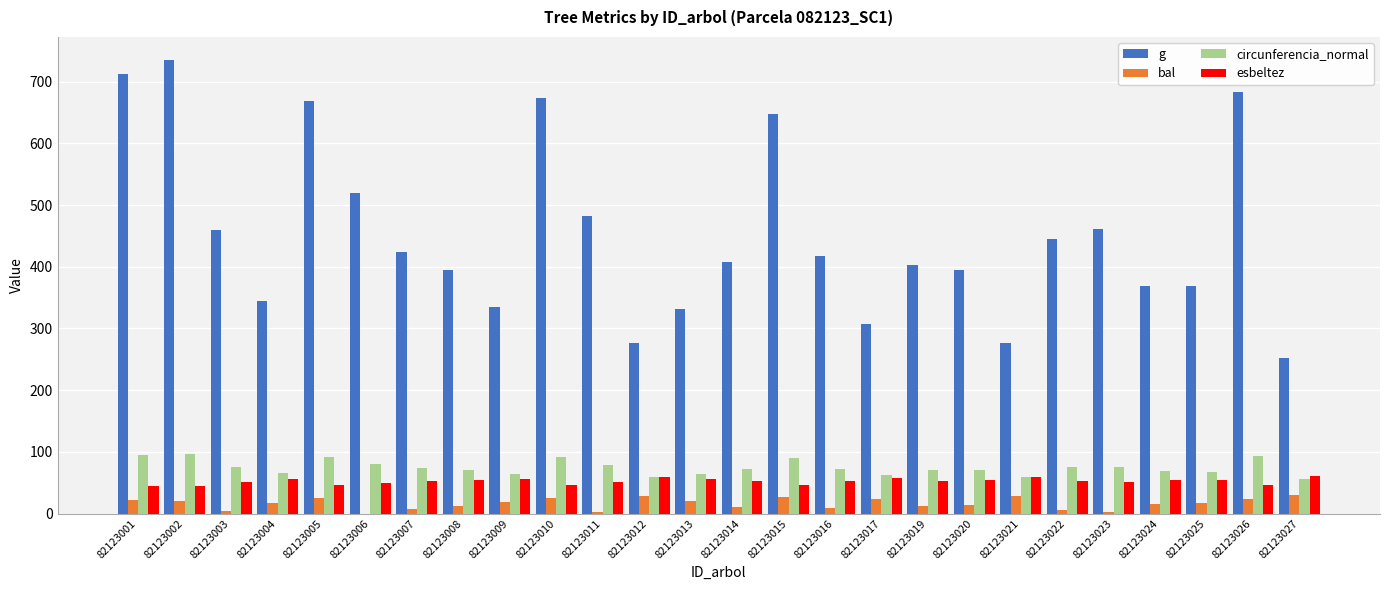

True or false: circunferencia_normal has a value of 22.6 at 82123020.

False